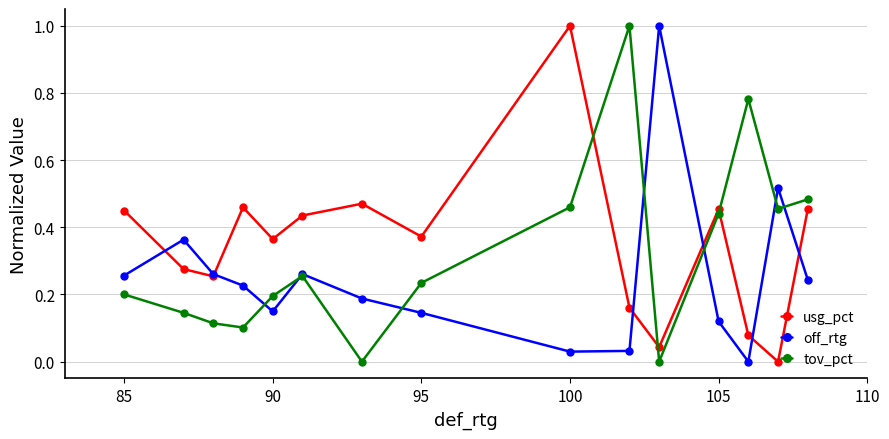

List the series in order of their overall mean, highest first.

usg_pct, tov_pct, off_rtg